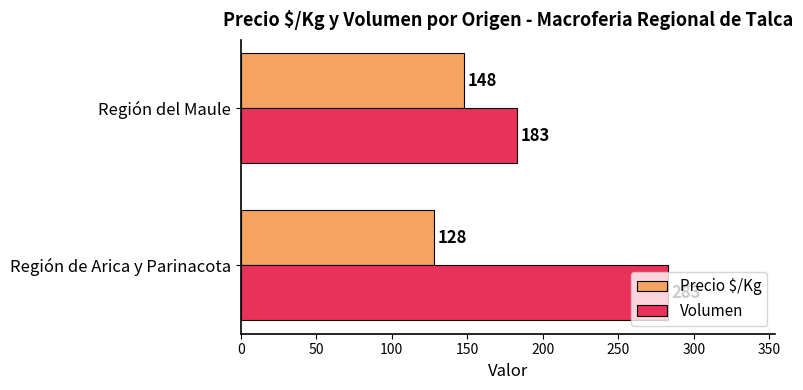

What is the smallest value displayed?

128